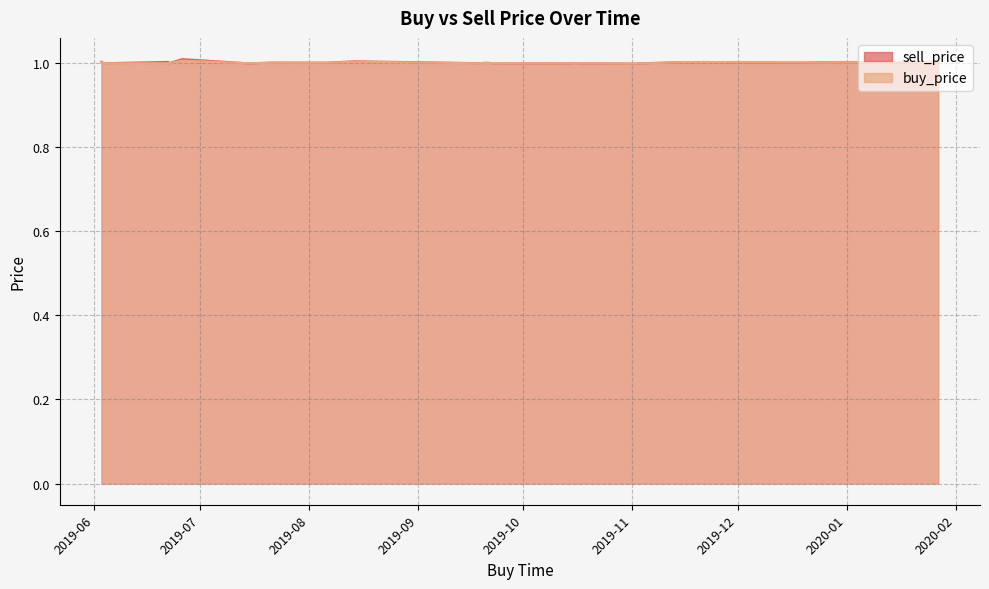

What is the label of the 39th point from the left?

2019-10-31